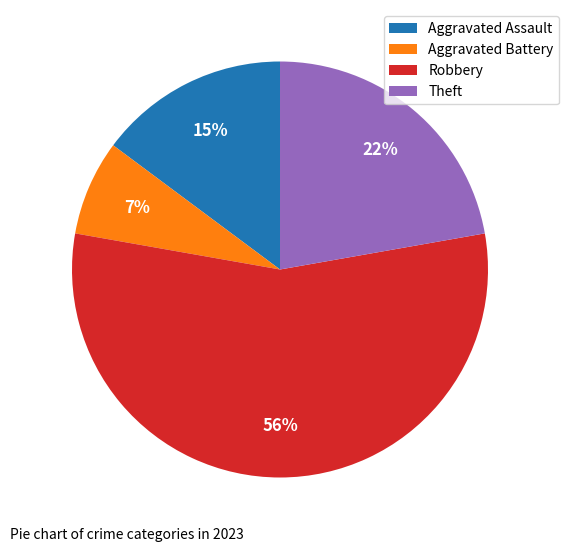

Does Robbery account for over 50% of the chart?

Yes